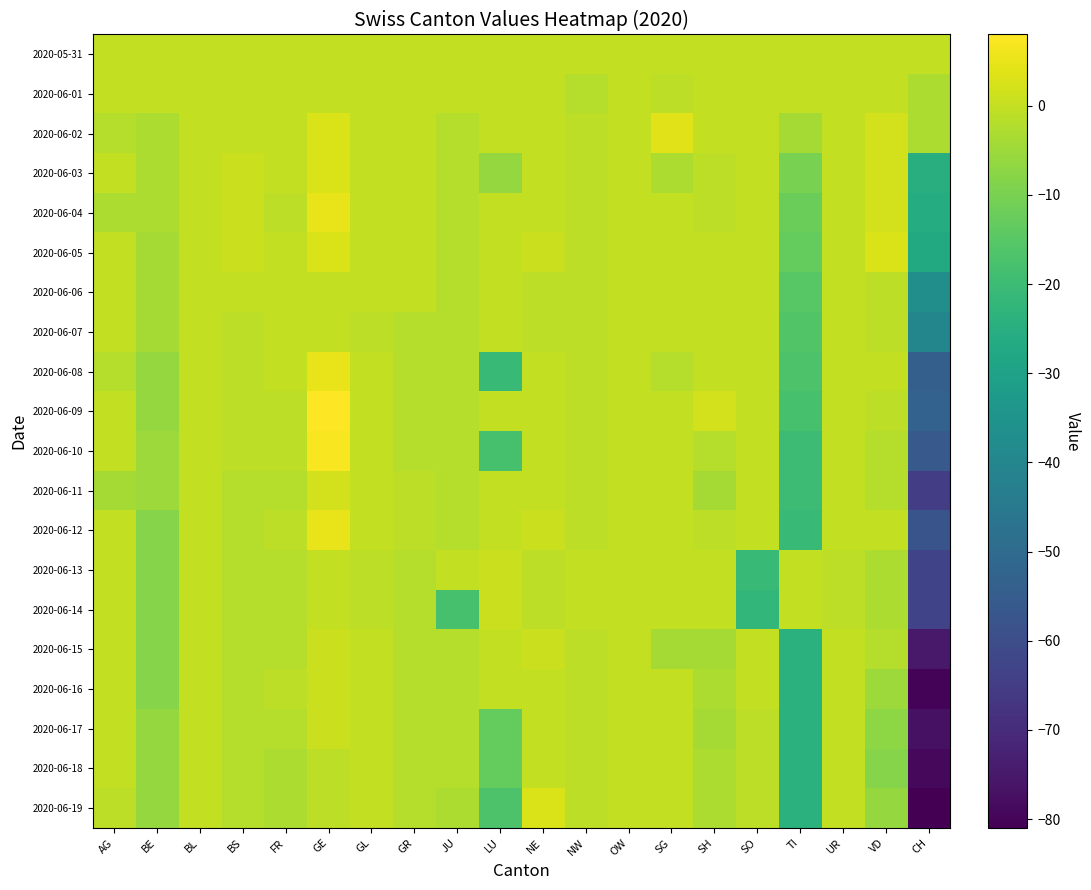

Rank the series at TI from highest to lowest value.

2020-05-31, 2020-06-01, 2020-06-13, 2020-06-14, 2020-06-02, 2020-06-03, 2020-06-04, 2020-06-05, 2020-06-06, 2020-06-07, 2020-06-08, 2020-06-09, 2020-06-10, 2020-06-11, 2020-06-12, 2020-06-15, 2020-06-16, 2020-06-17, 2020-06-18, 2020-06-19